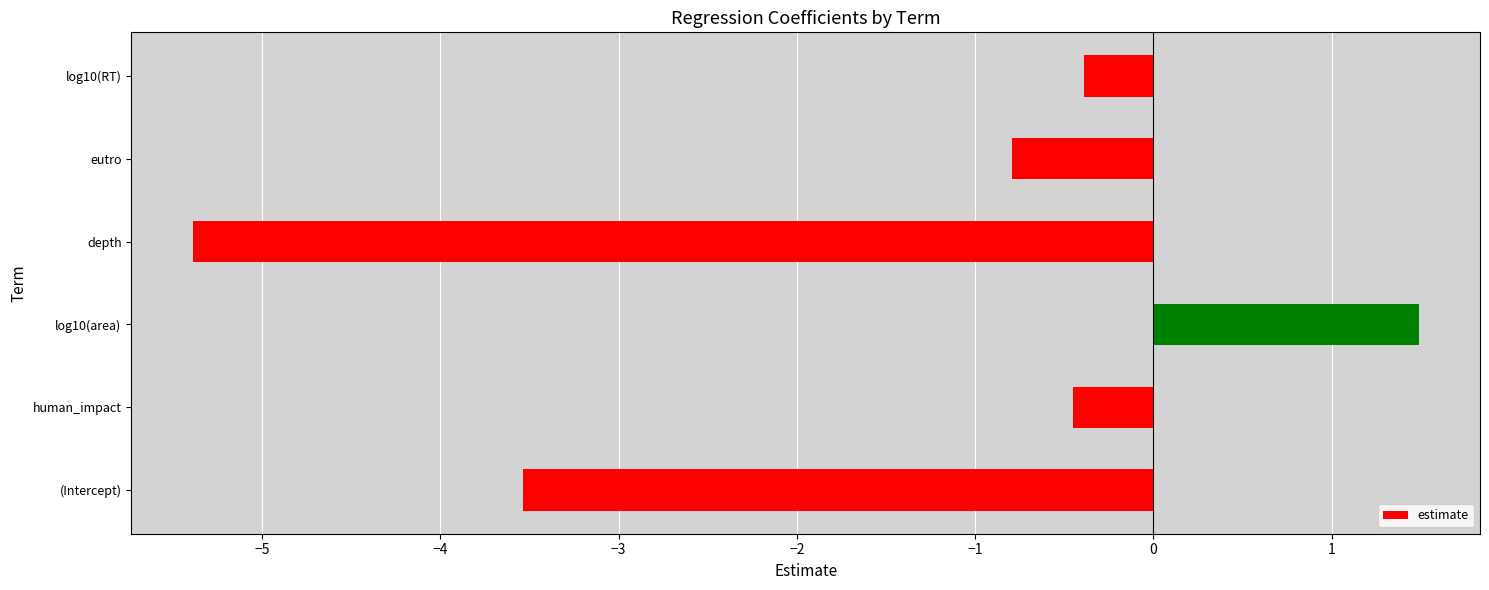

Read the value at log10(area).

1.5